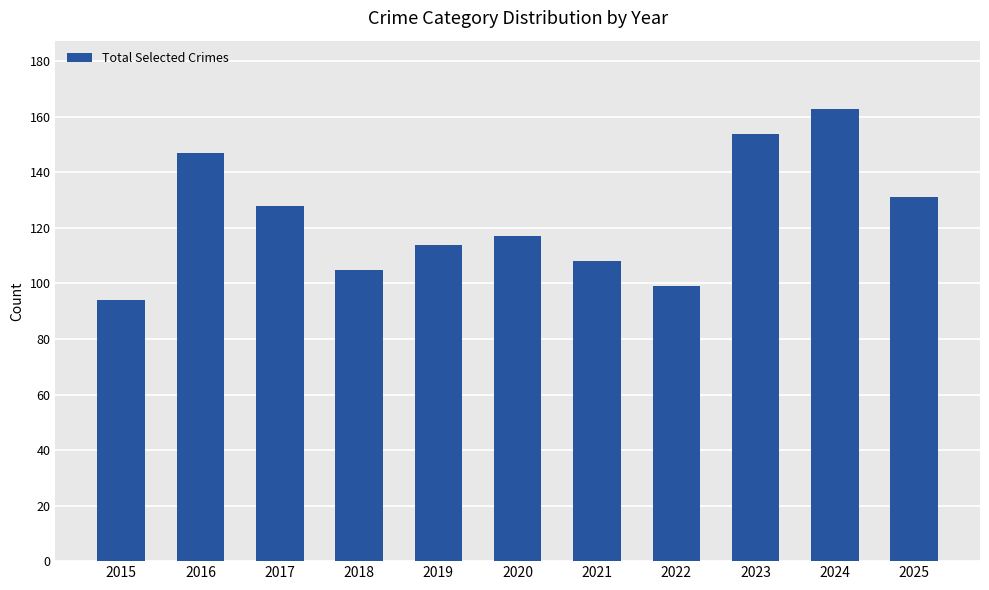

Reading right to left, transcribe all the data shown in this chart.

2025=131	2024=163	2023=154	2022=99	2021=108	2020=117	2019=114	2018=105	2017=128	2016=147	2015=94